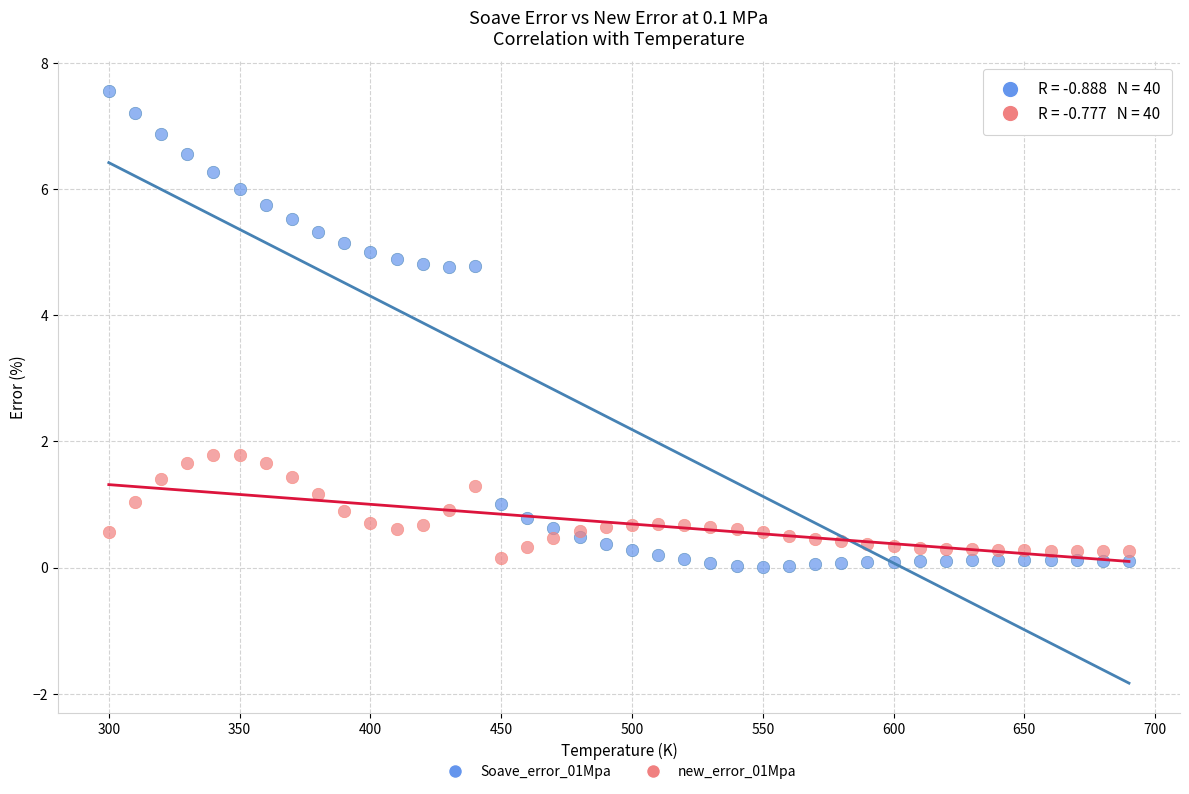

What is the X range (max minus min) for the scatter plot?

390.0